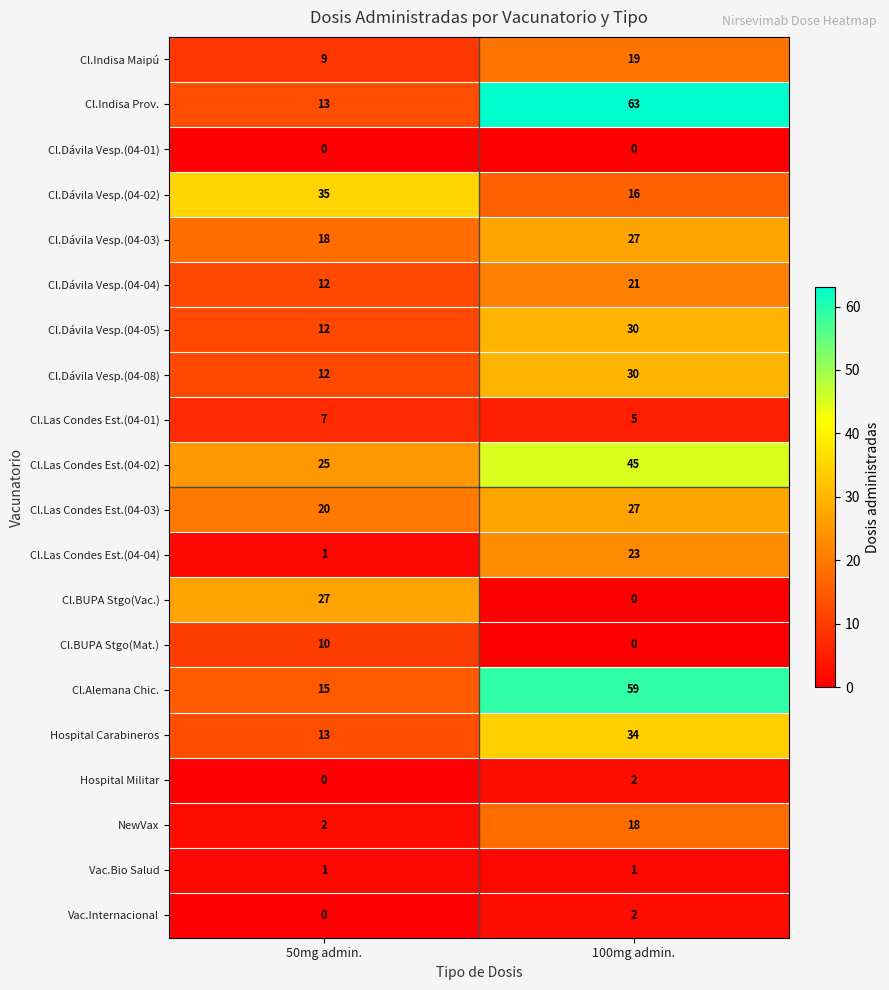

Read the Cl.BUPA Stgo(Mat.) value at 50mg admin., to the nearest 5.

10